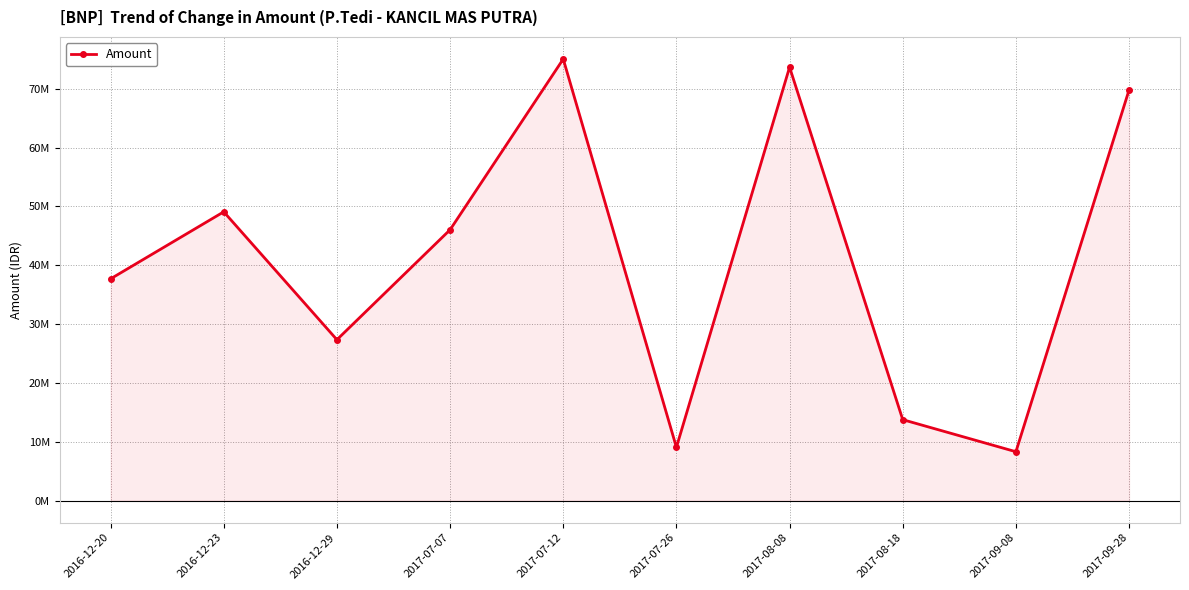

Reading left to right, list all the values displayed in this chart.

2016-12-20=37685000	2016-12-23=49075000	2016-12-29=27337000	2017-07-07=46025000	2017-07-12=75044000	2017-07-26=9050000	2017-08-08=73660000	2017-08-18=13750000	2017-09-08=8300000	2017-09-28=69796000